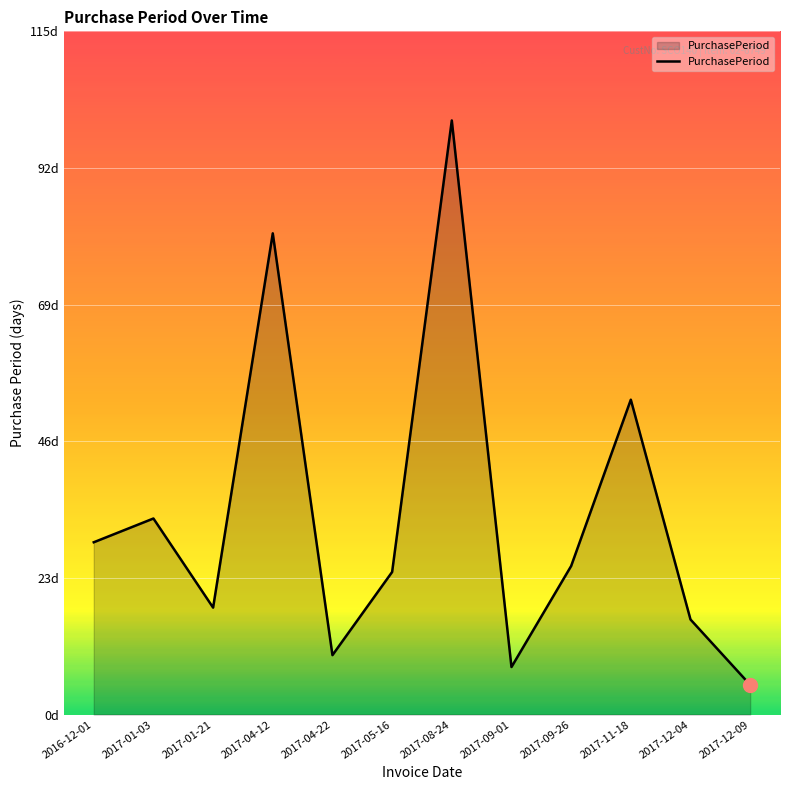

What is the label of the 2nd point from the right?

2017-12-04